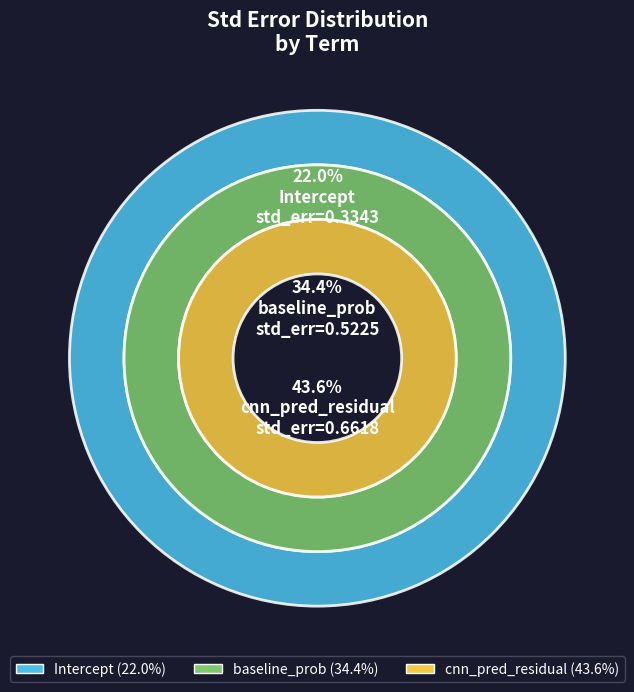

To the nearest percent, what is the combined percentage of baseline_prob and cnn_pred_residual?

78%